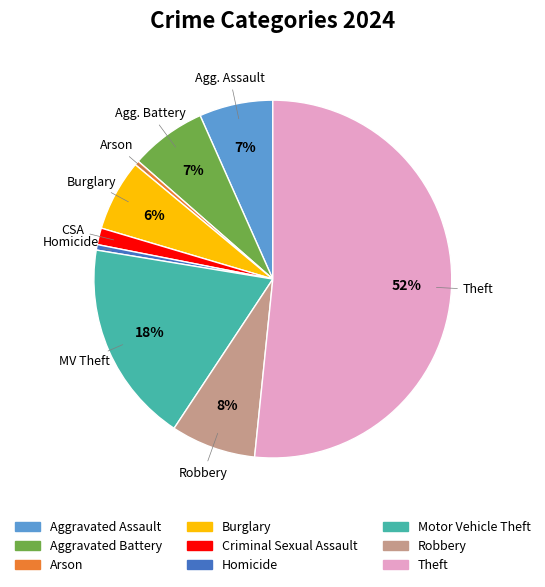

How many segments does this pie chart have?

9